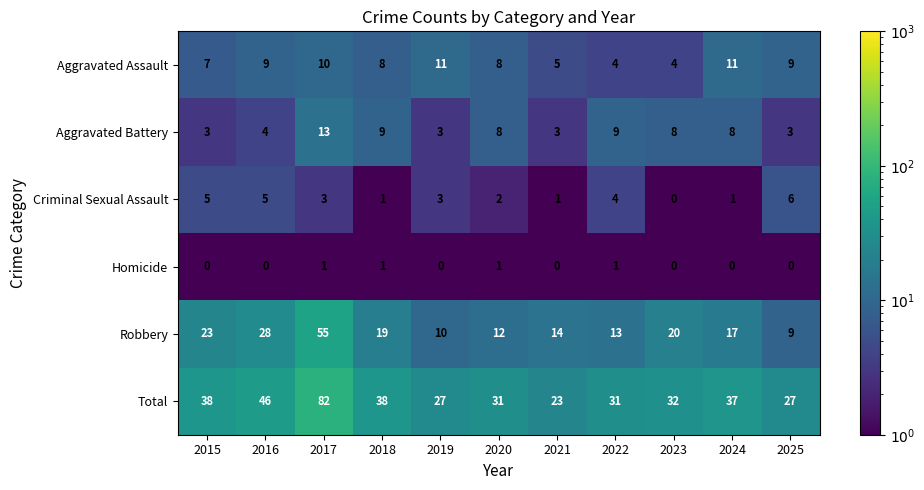

Is the value of Robbery at 2016 greater than the value of Aggravated Battery at 2018?

Yes